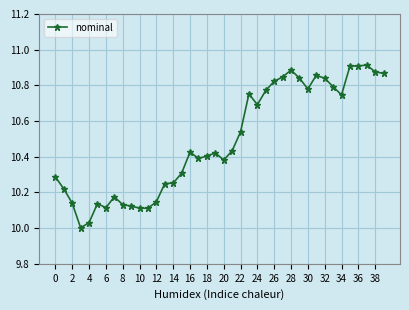

What is the difference between the maximum and minimum values?

0.9